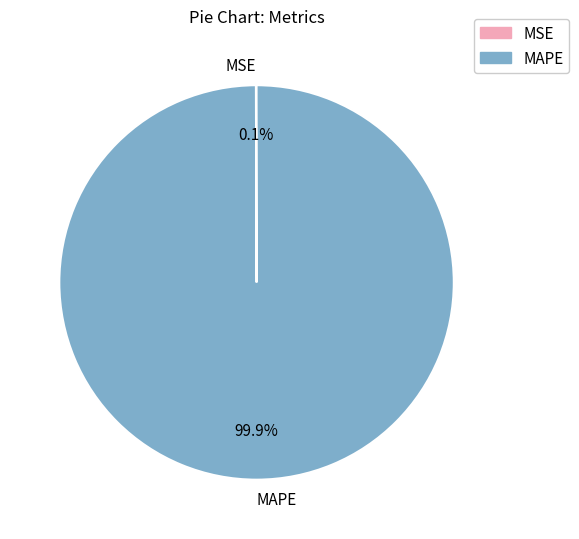

Does any single category account for the majority?

Yes